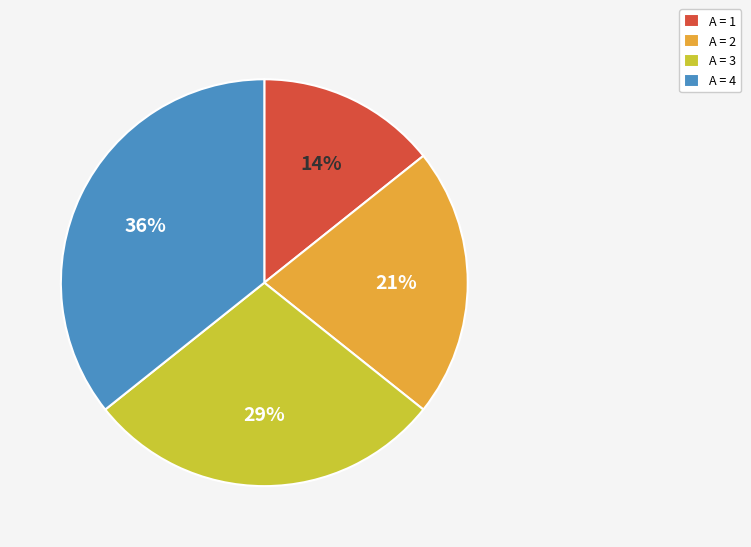

Is it true that A = 1 is 14% of the pie?

True